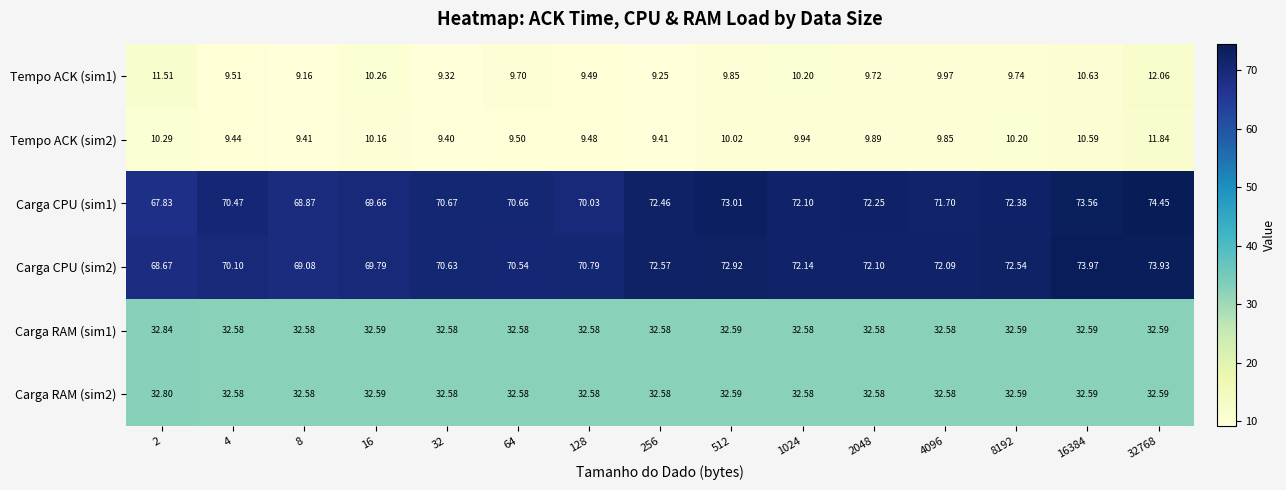

Is the value of Tempo ACK (sim1) at 4096 greater than the value of Carga RAM (sim1) at 4096?

No